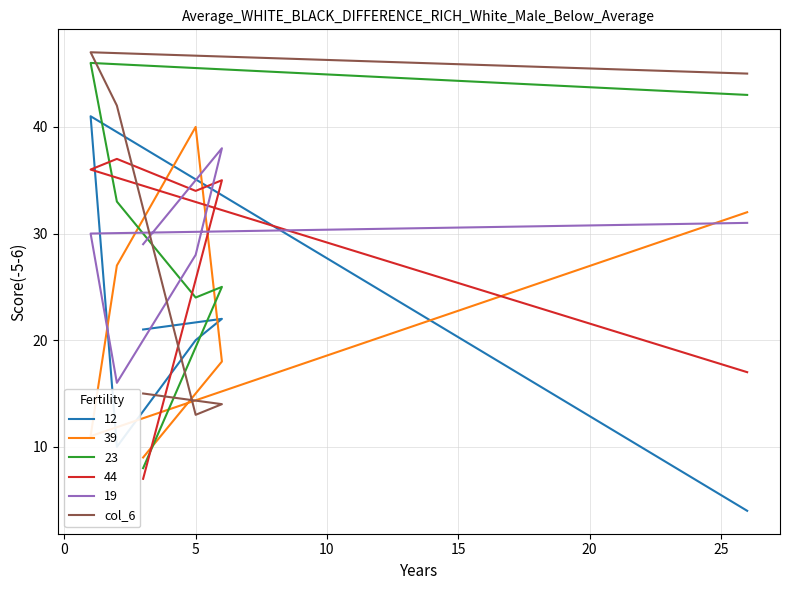

Approximately how many times larger is the value at 10 compared to 5?

0.3